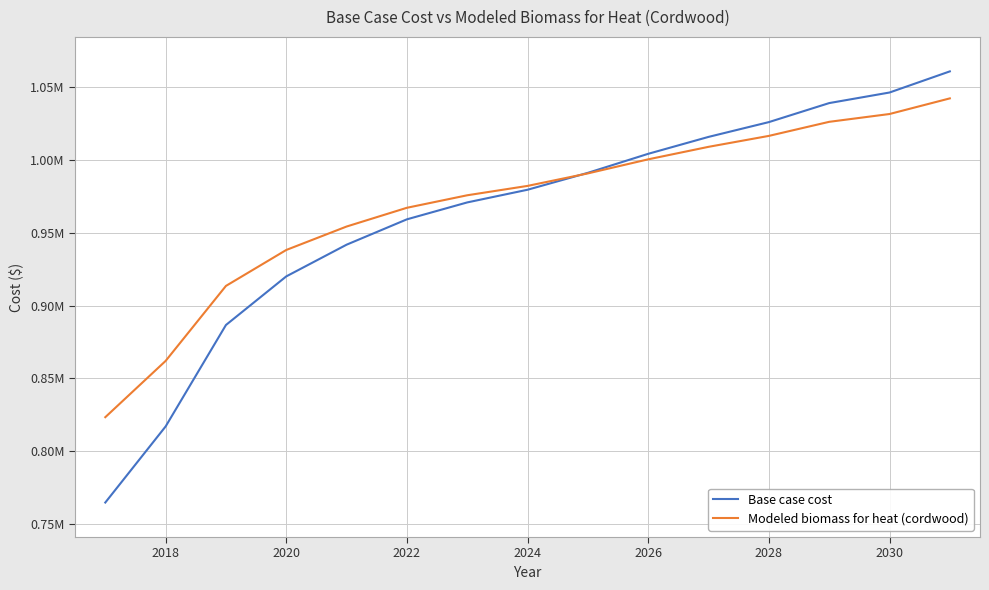

Which series has the largest total across all categories?

Modeled biomass for heat (cordwood)